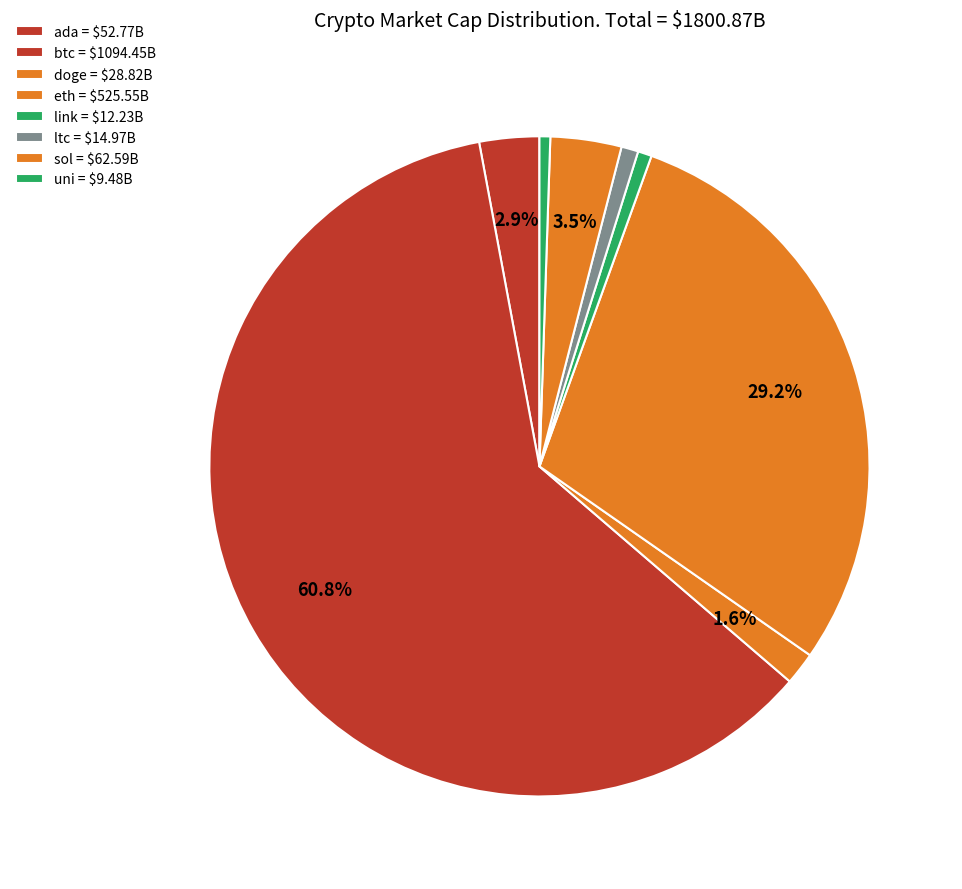

How much of the chart is everything except ada?

97.1%